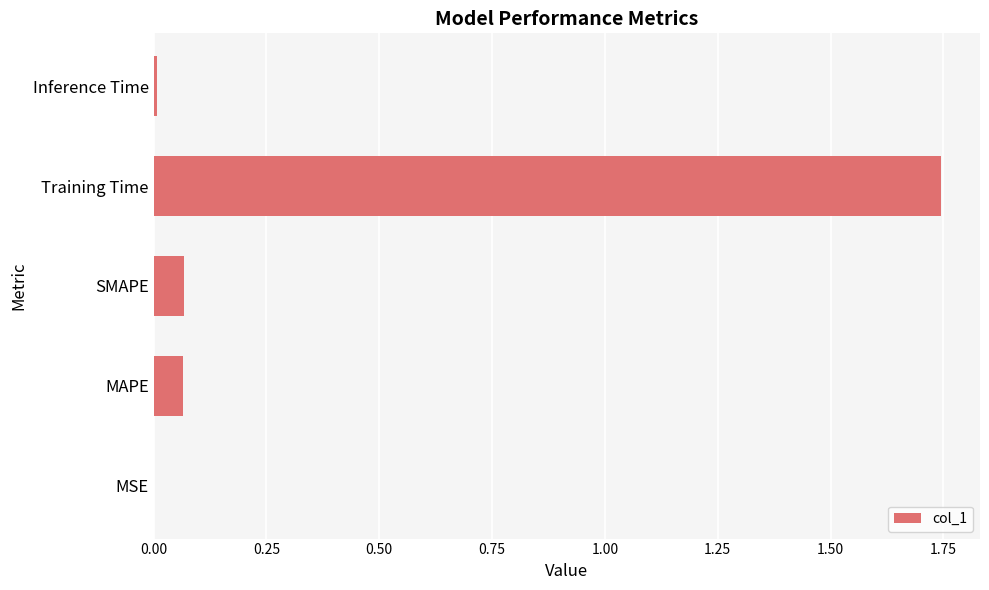

At which category does the chart reach its peak across all series?

Training Time